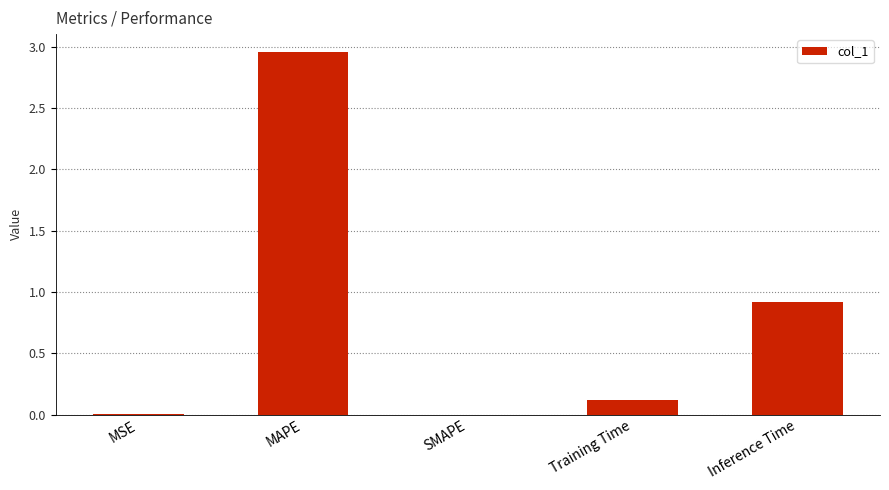

The value at MSE is 0.0. True or false?

True